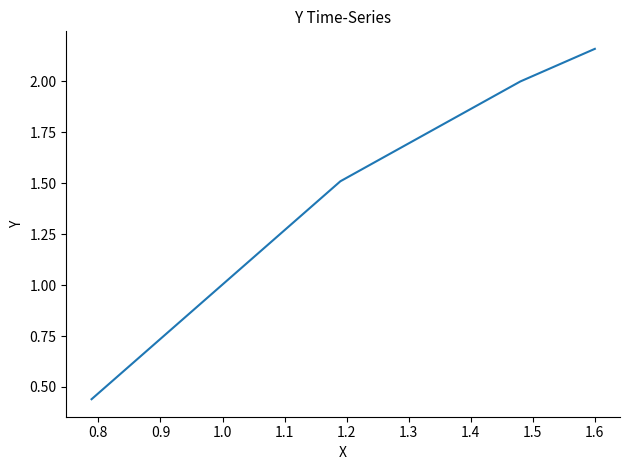

What is the average value?

1.5